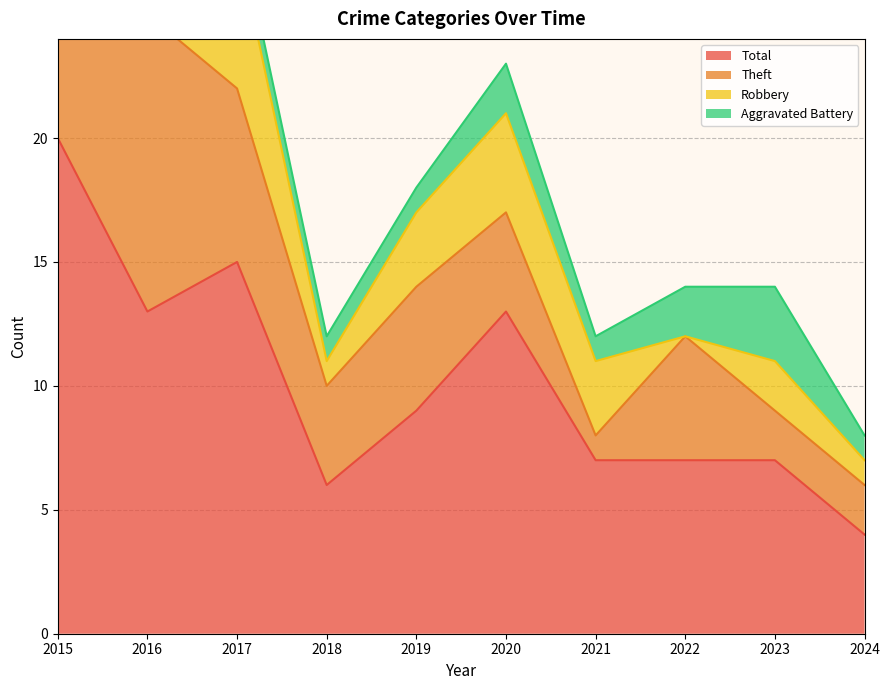

At how many categories does at least one series exceed 4?

9